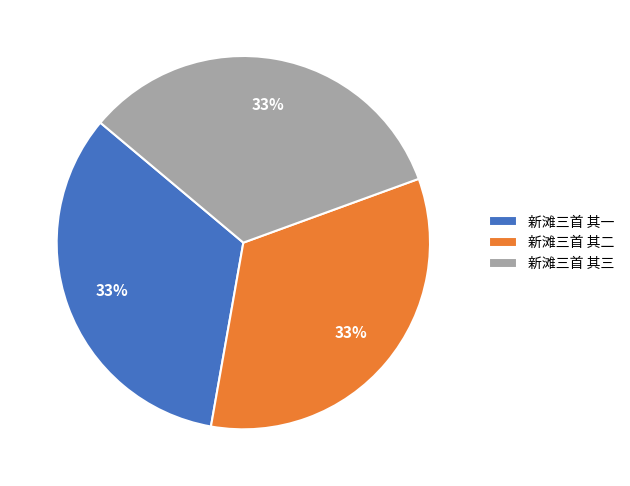

Does 新滩三首 其一 account for over 50% of the chart?

No